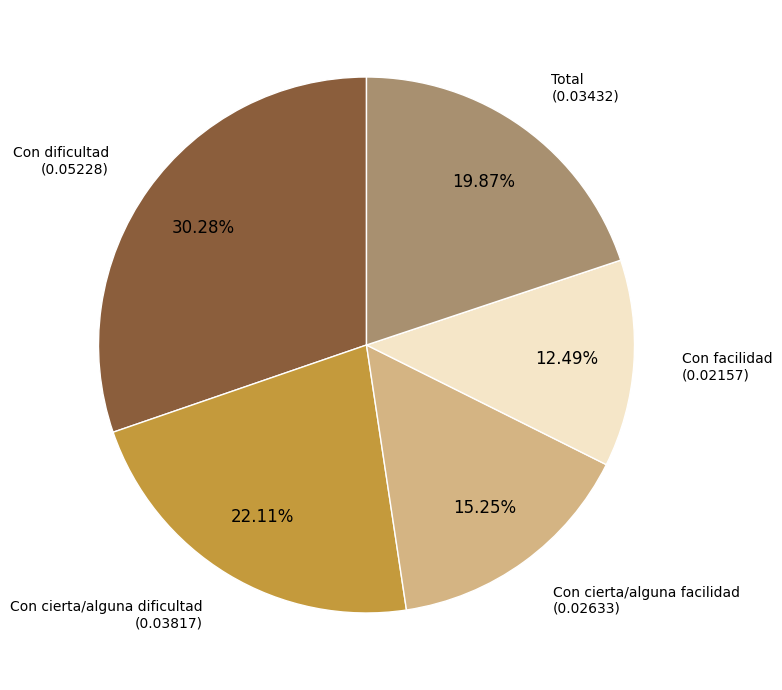

Does any single category account for the majority?

No